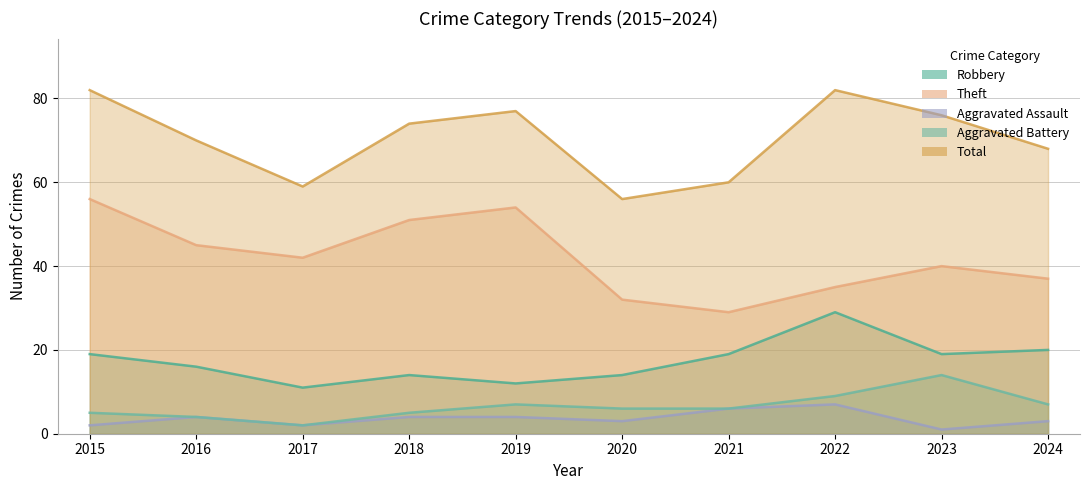

At 2021, list the series in order from largest to smallest.

Total, Theft, Robbery, Aggravated Assault, Aggravated Battery